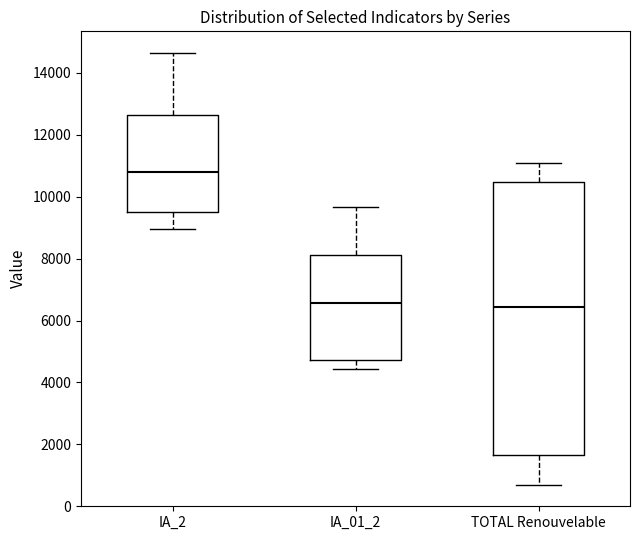

Which box is the tallest, from its lower edge to its upper edge?

TOTAL Renouvelable